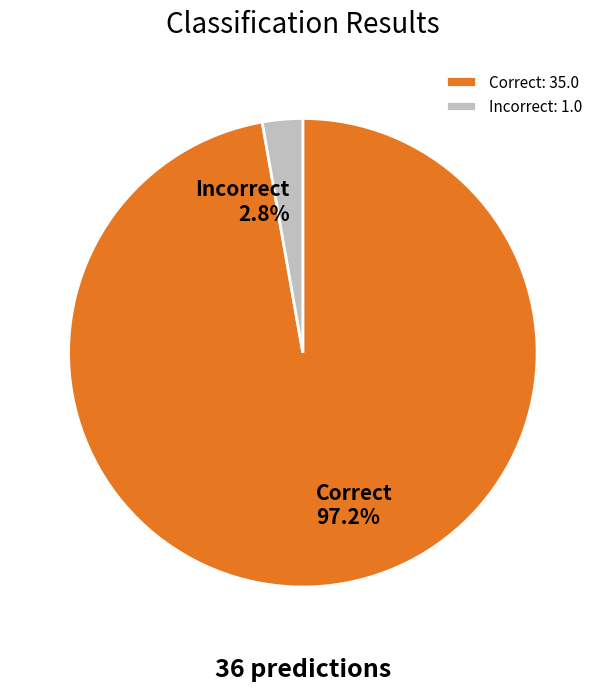

Between Incorrect and Correct, which is larger?

Correct